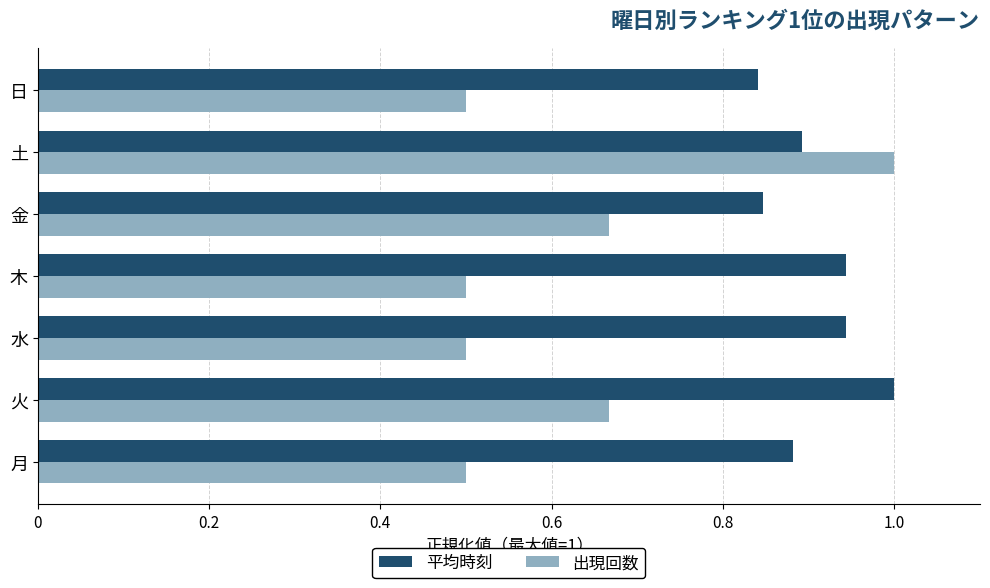

What is the total value across all series at 水?

1.4